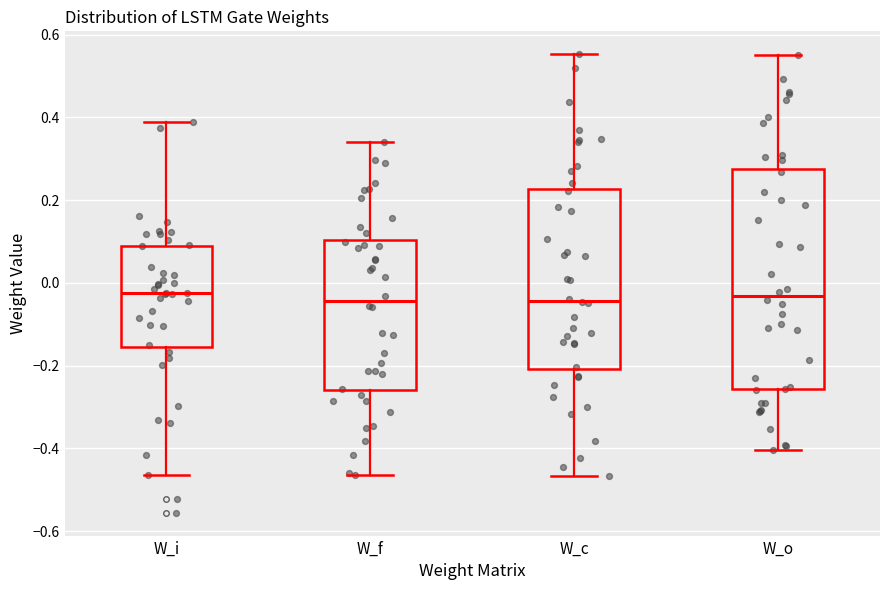

Reading left to right, read every box against the y-axis: the position of its median line, the range the box covers, and the ends of its whiskers. The values are not printed on the chart, so give them approximately, as read against the axis.

W_i: median -0.02, box -0.16 to 0.08, whiskers -0.46 to 0.38
W_f: median -0.04, box -0.26 to 0.10, whiskers -0.46 to 0.34
W_c: median -0.04, box -0.20 to 0.22, whiskers -0.46 to 0.56
W_o: median -0.04, box -0.26 to 0.28, whiskers -0.40 to 0.56